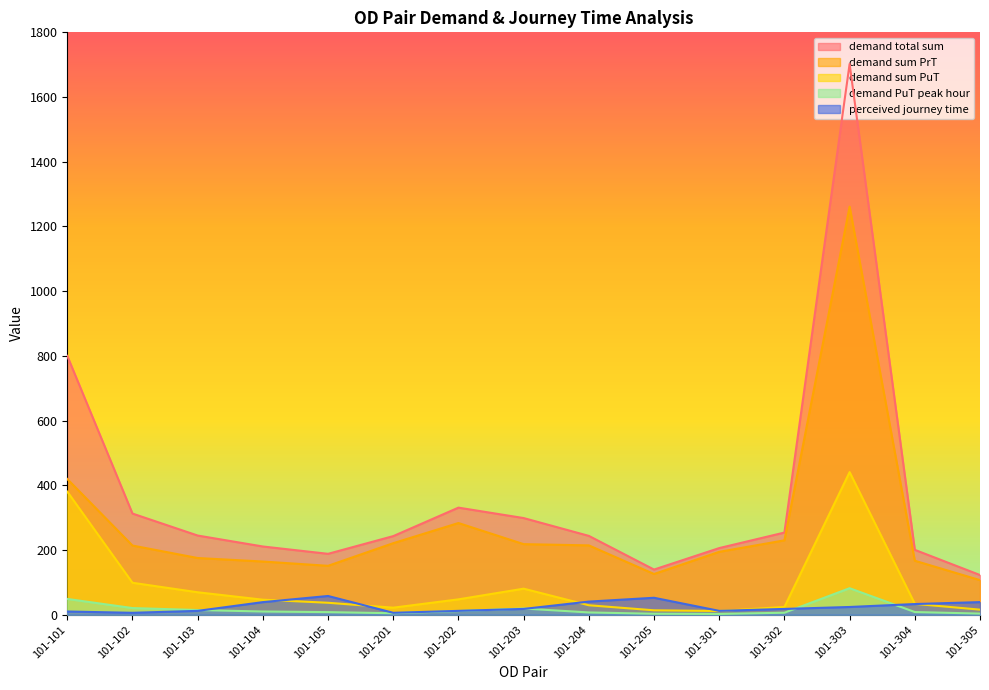

Rank the categories by demand sum PrT value from lowest to highest.

101-305, 101-205, 101-105, 101-104, 101-304, 101-103, 101-301, 101-102, 101-204, 101-203, 101-201, 101-302, 101-202, 101-101, 101-303